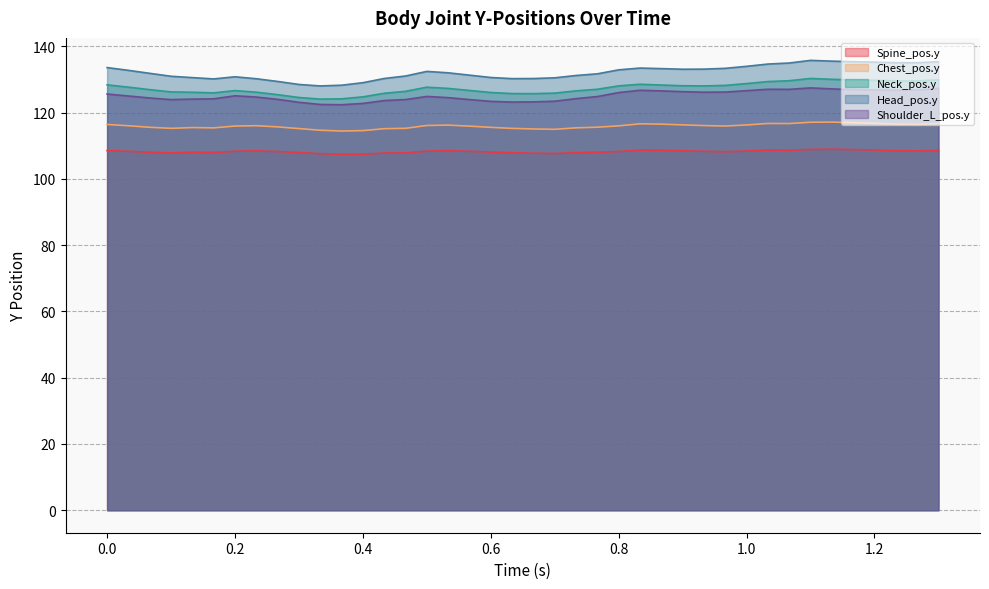

True or false: Head_pos.y and Spine_pos.y intersect in this chart.

False